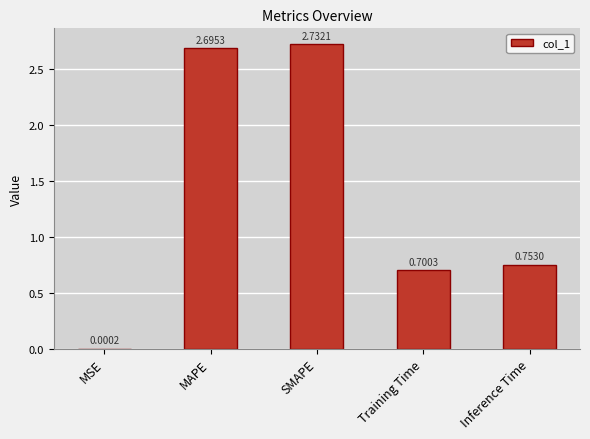

Which category has the highest value across all series?

SMAPE